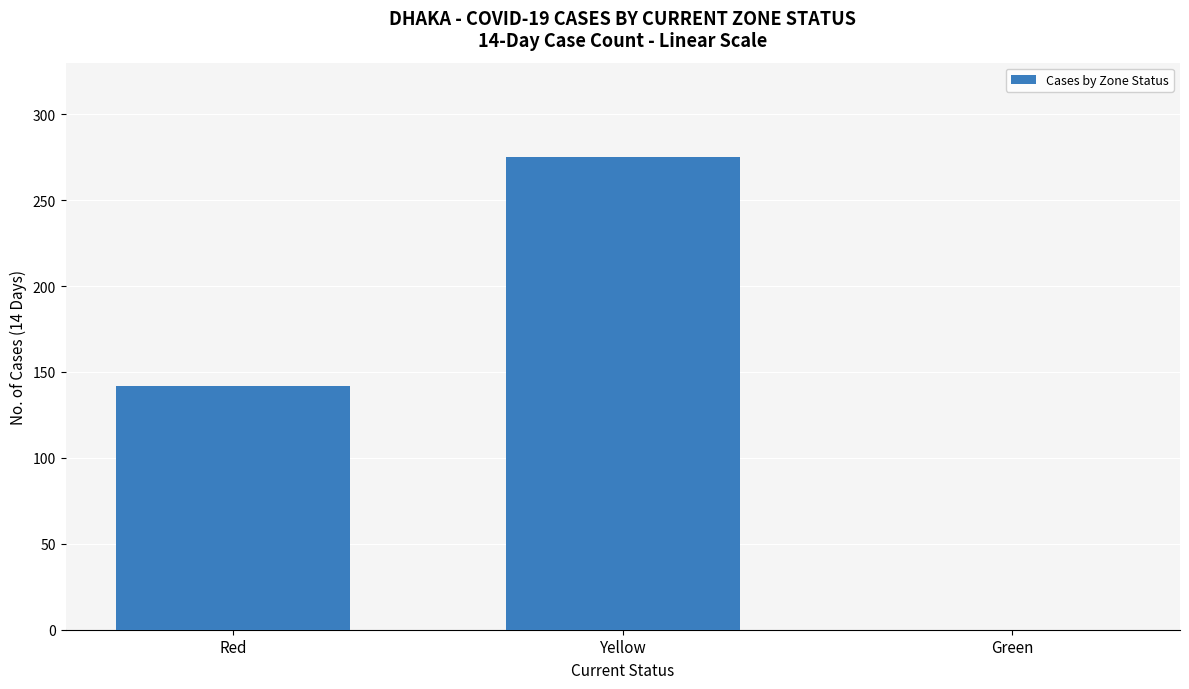

Which category has the highest value across all series?

Yellow